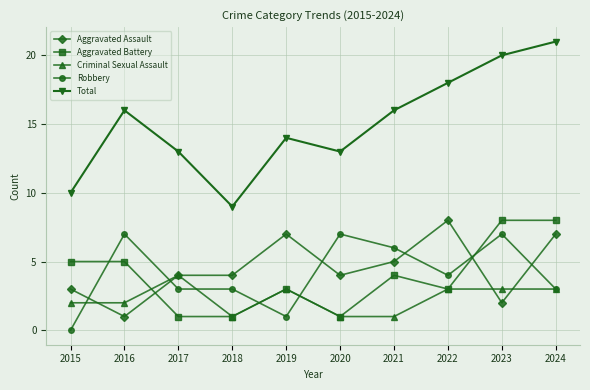

At which category is the sum across all series the highest?

2024